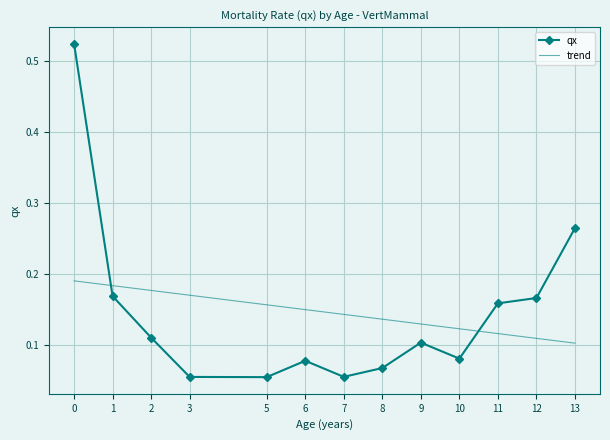

How many times do trend and qx cross each other?

2